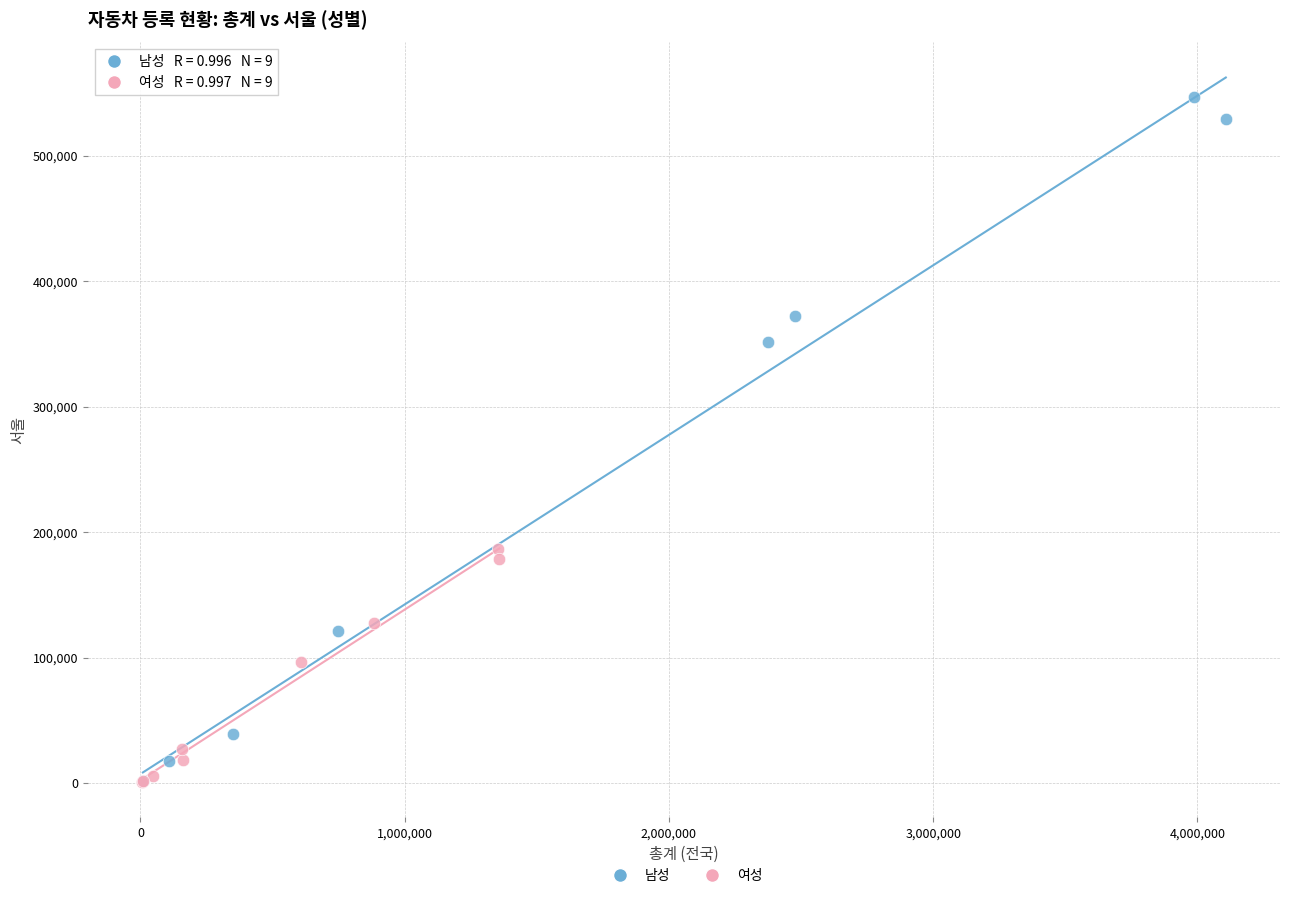

Which series has the widest spread of Y values?

남성